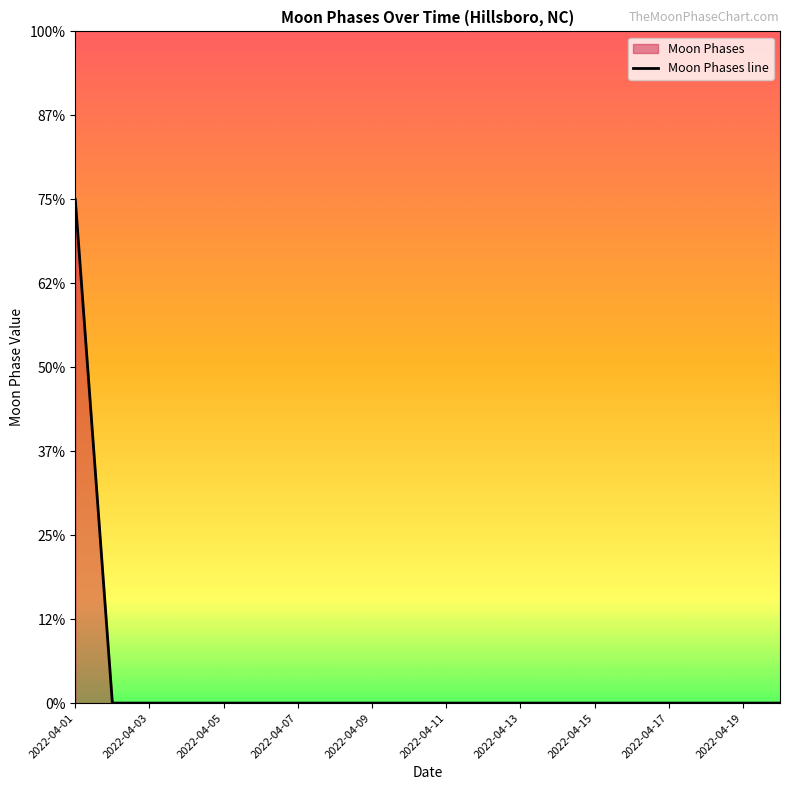

Reading left to right, what are all the values shown in this chart?

3	0	0	0	0	0	0	0	0	0	0	0	0	0	0	0	0	0	0	0